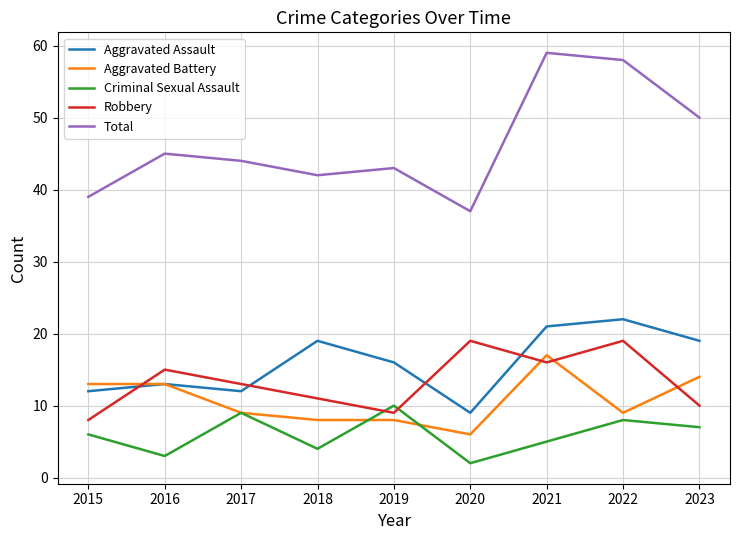

Is the value of Criminal Sexual Assault at 2018 greater than the value of Aggravated Battery at 2023?

No